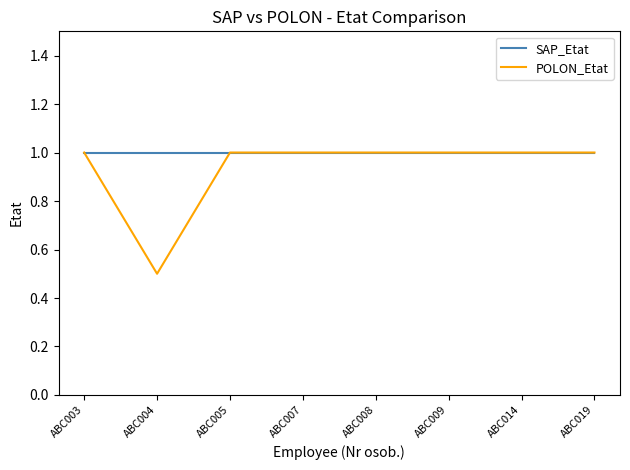

What is the maximum value shown in the chart?

1.0